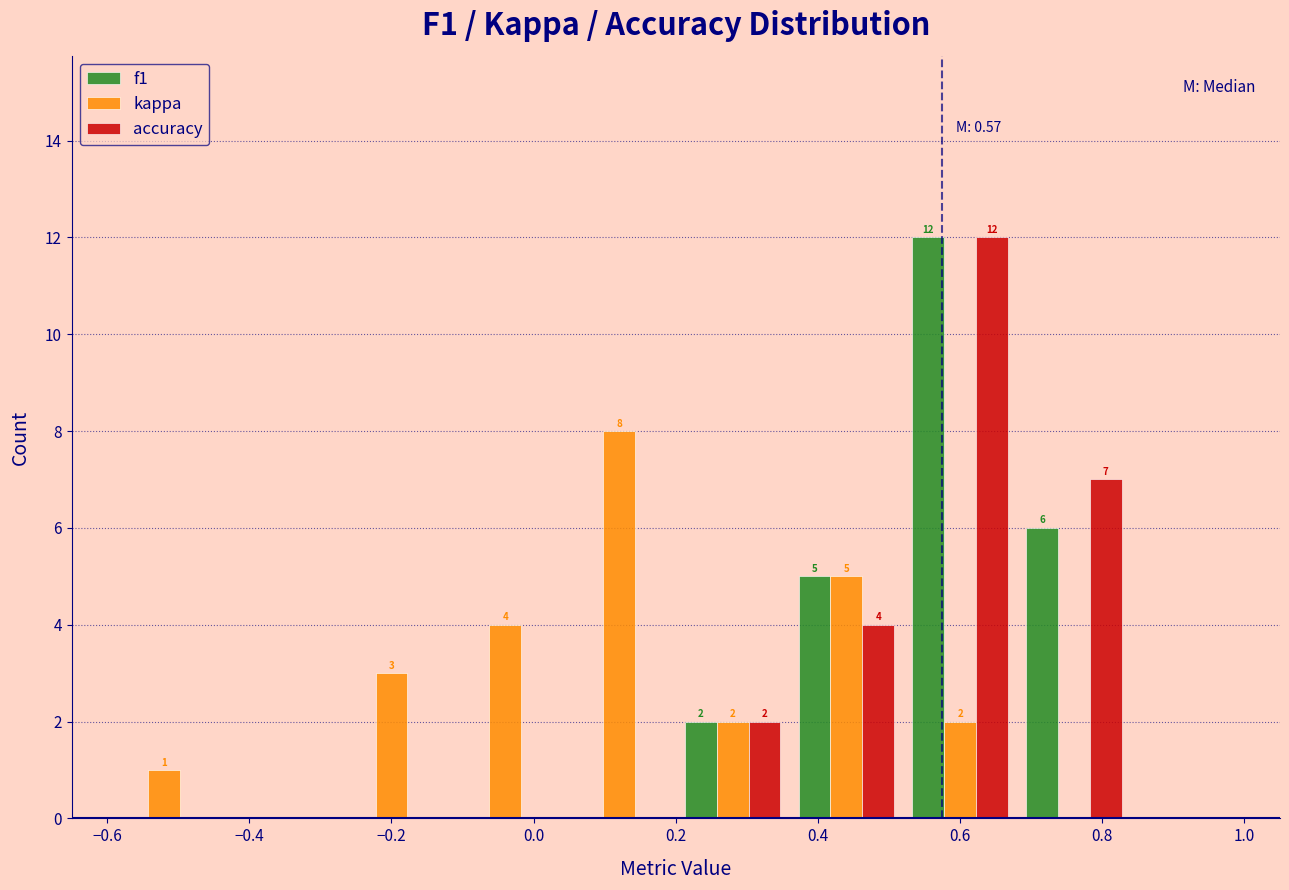

In the f1 series, which range on the x-axis has the tallest bar?

0.52 to 0.68